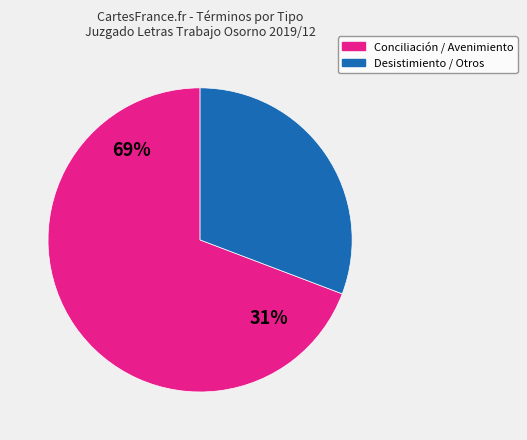

The Cobro De Costas Y Honorarios slice represents 13% of the pie. True or false?

False